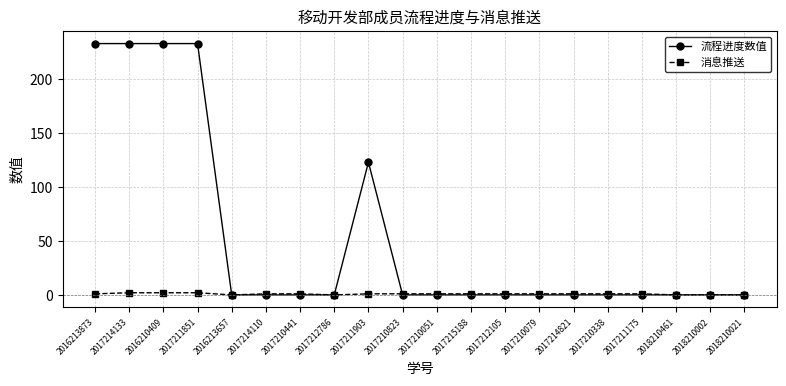

List the series in order of their peak value, highest first.

流程进度数值, 消息推送